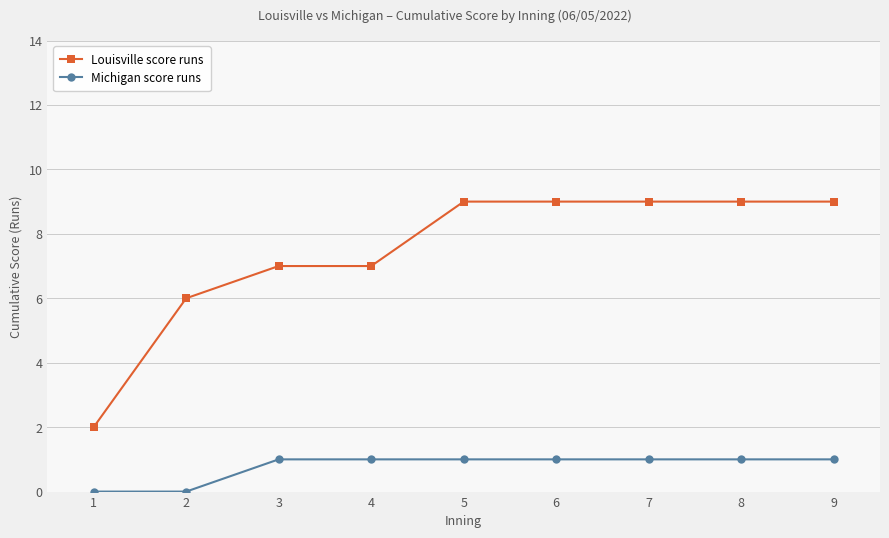

How many lines are shown in the chart?

2